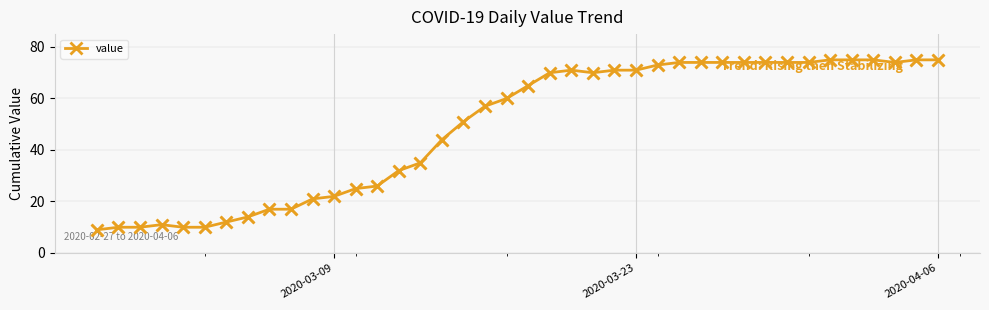

What is the value of the 16th point from the left?

35